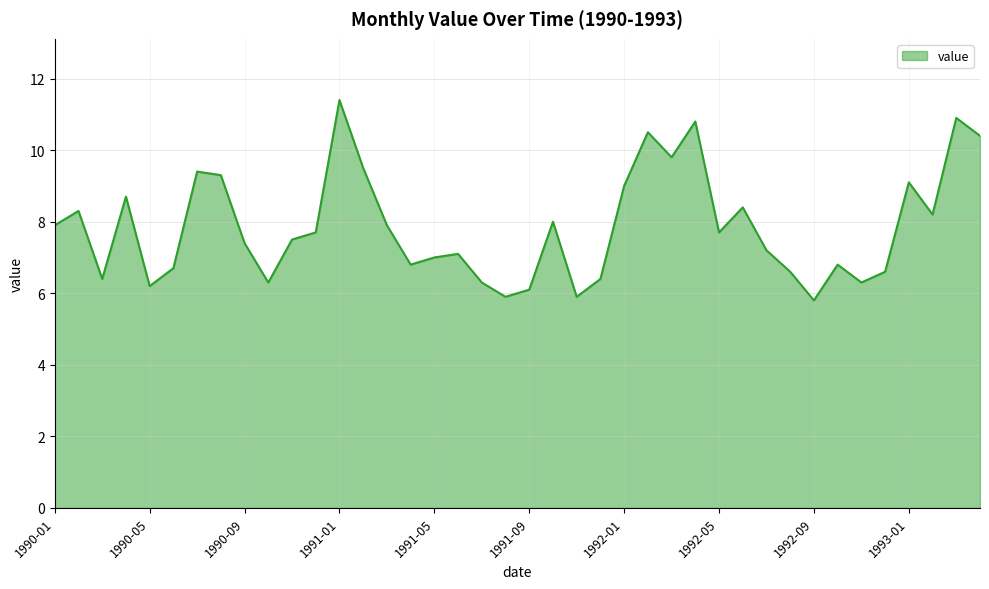

What is the difference between the maximum and minimum values?

5.6